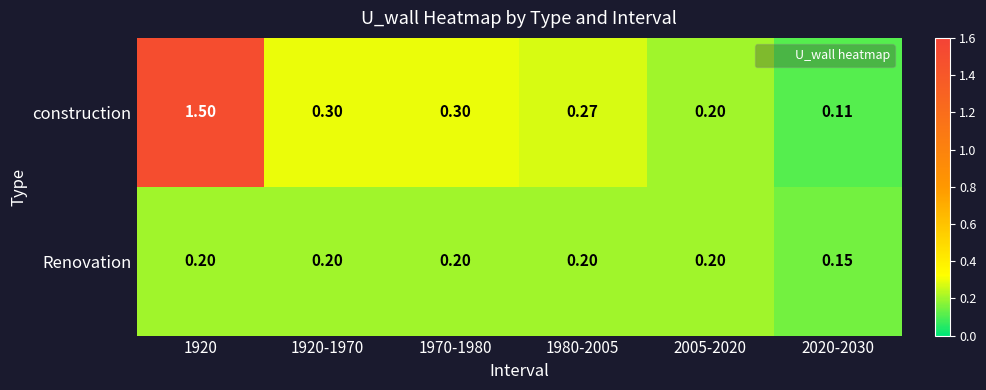

Rank the series by their average value, from highest to lowest.

construction, Renovation